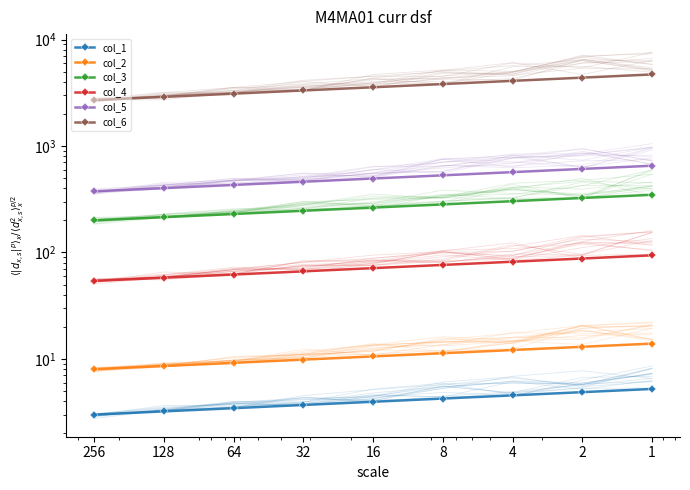

The col_1 series shows 7.0 at 1. True or false?

False